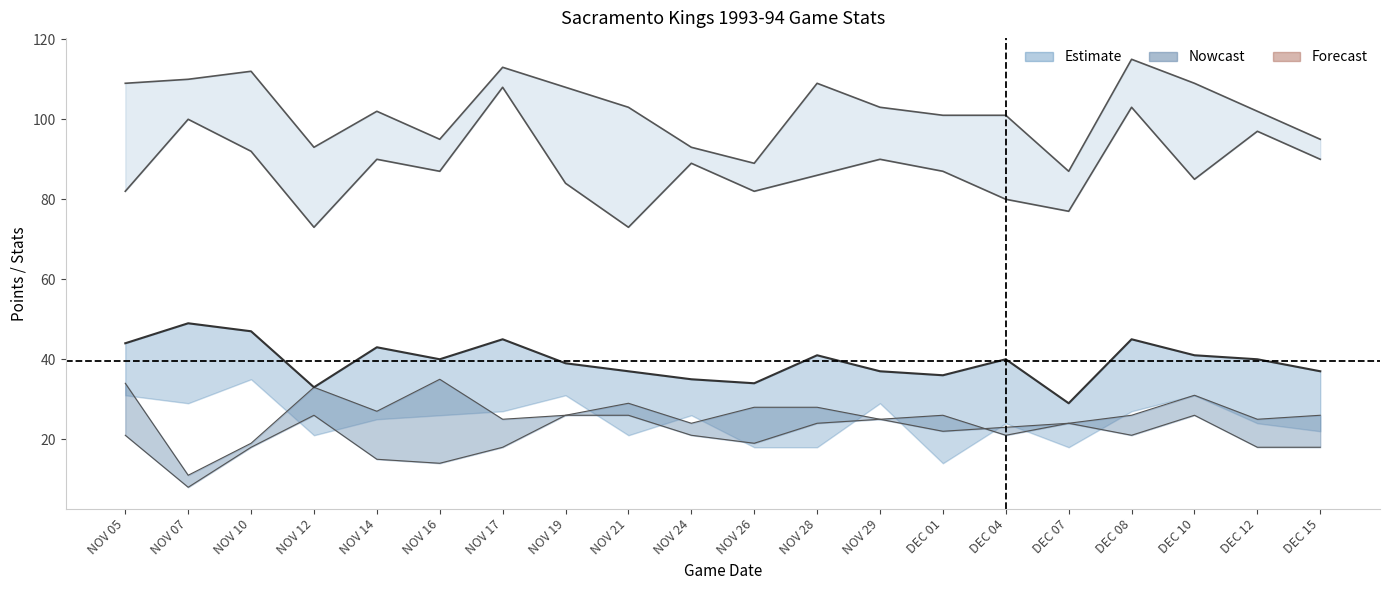

What is the approximate value at DEC 08, to the nearest 5?

45